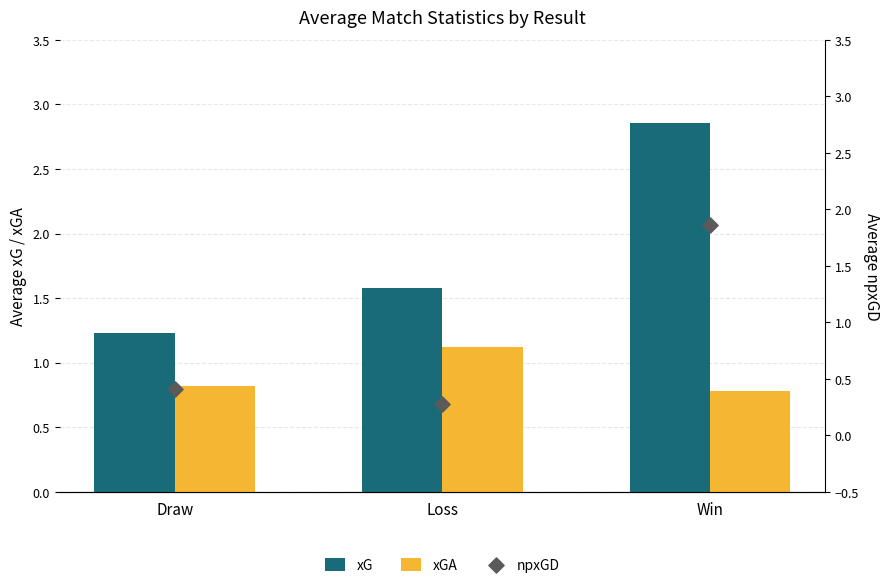

Which series has the widest spread of Y values?

xG